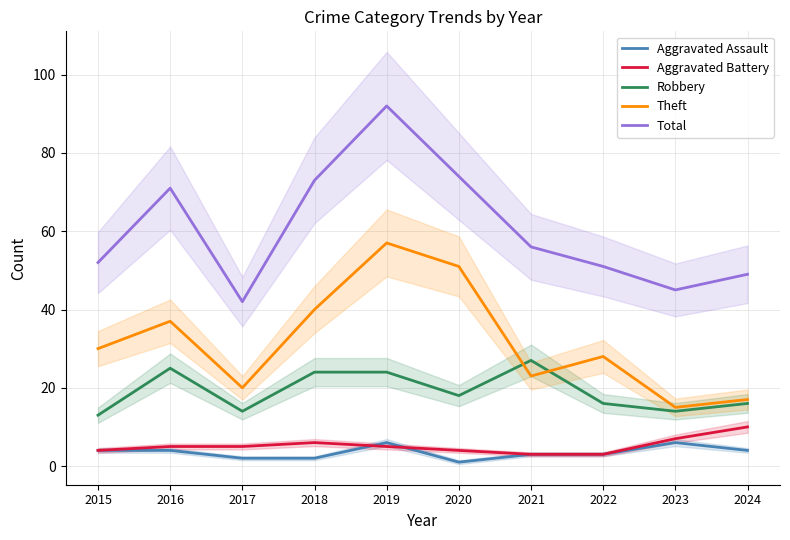

What is the difference between the maximum and minimum values in the Aggravated Assault series?

5